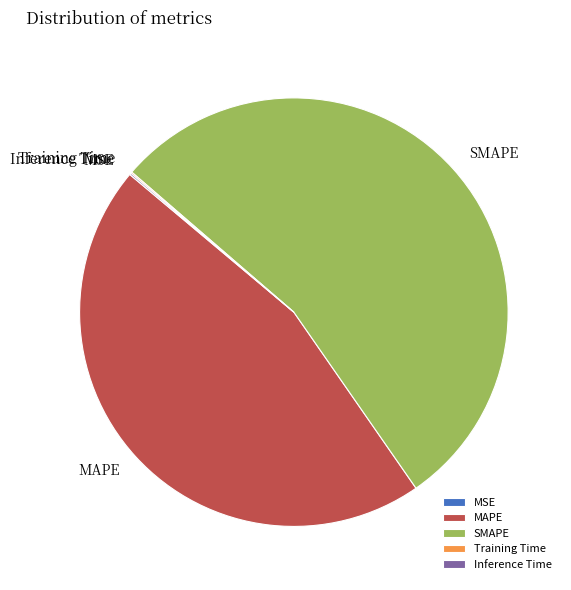

Does SMAPE represent more than half of the total?

Yes